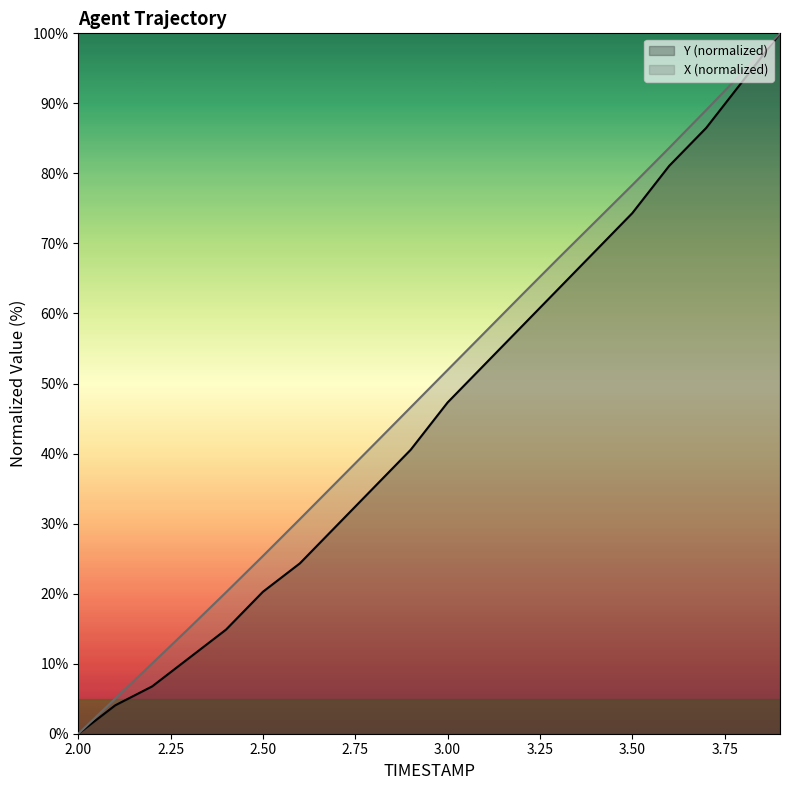

Which series has the largest total across all categories?

X (normalized)